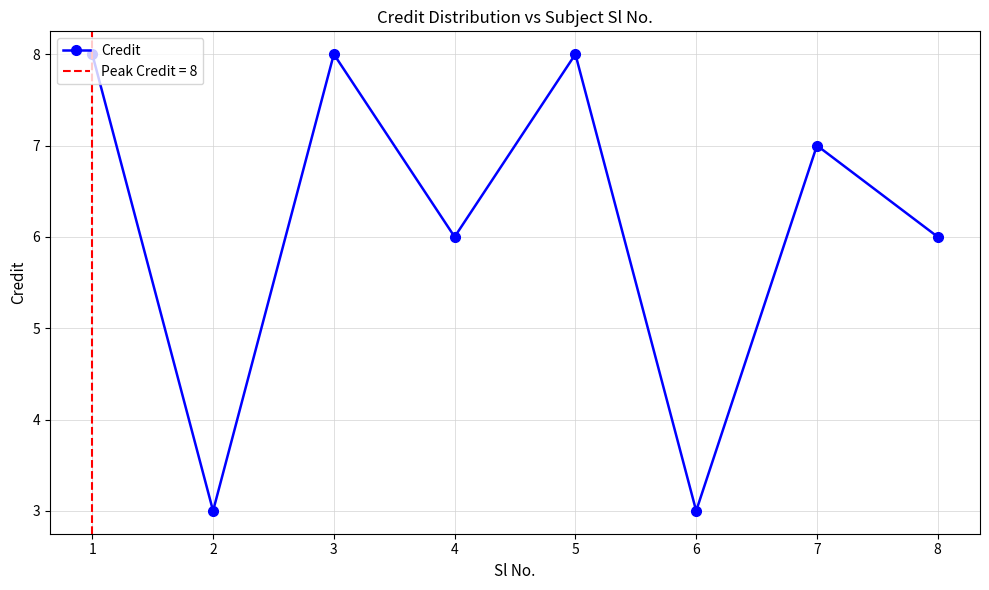

What is the ratio of the value at 8 to the value at 3?

0.8